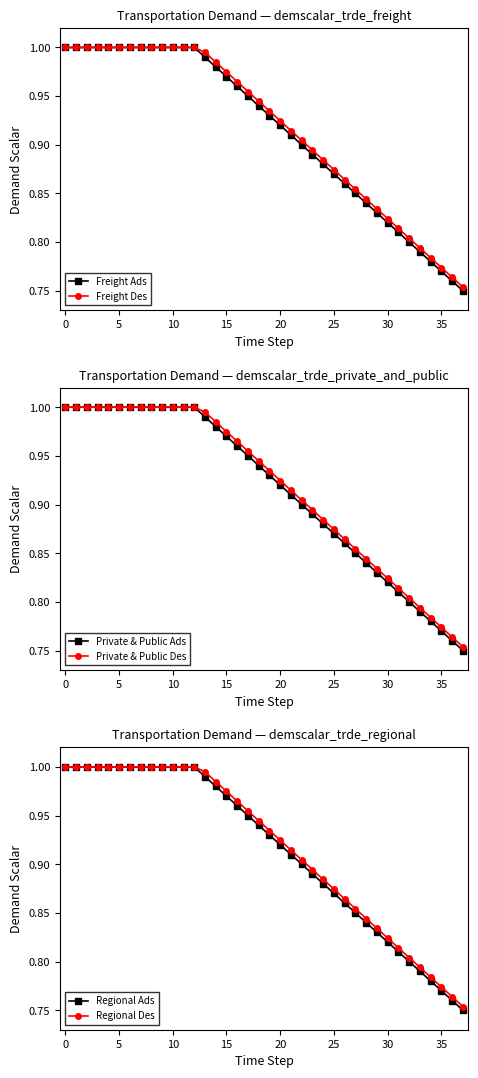

Does the chart display data point markers on the line(s)?

Yes